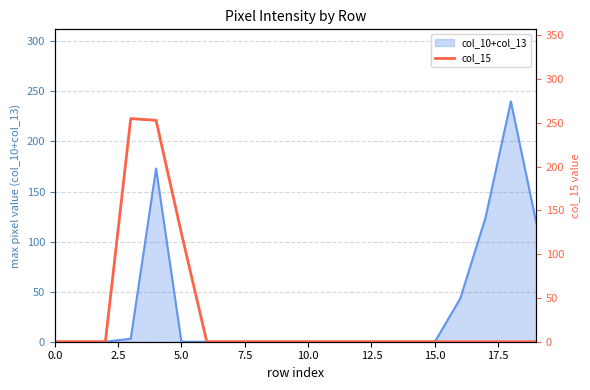

What is the label of the 6th point from the right?

14